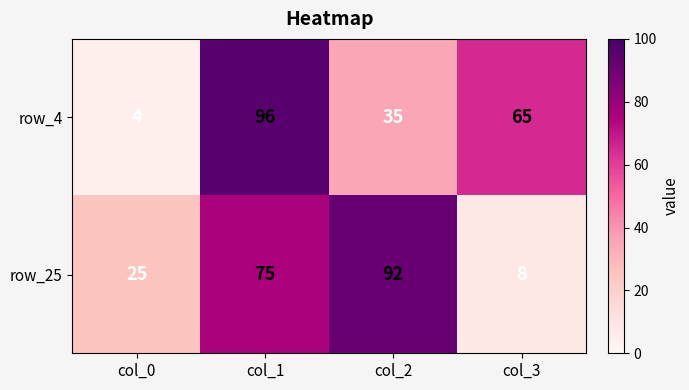

What is the difference between the second highest and second lowest values in the row_4 series?

30